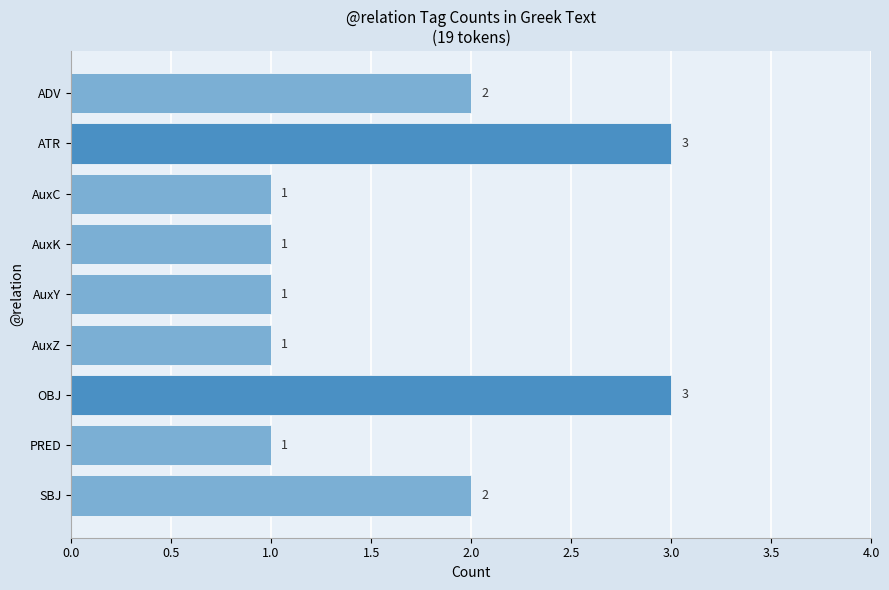

Count the values in the range 1 to 2.

7